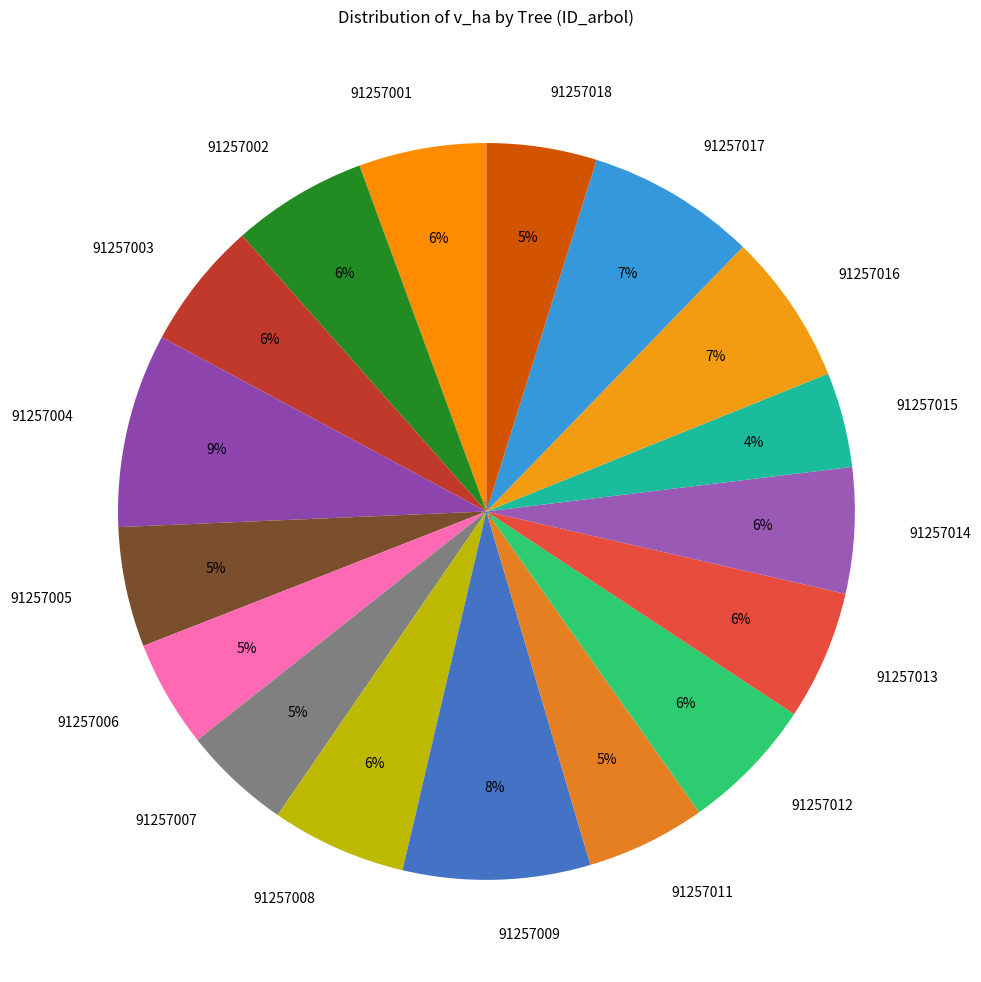

How many slices are in this pie chart?

17